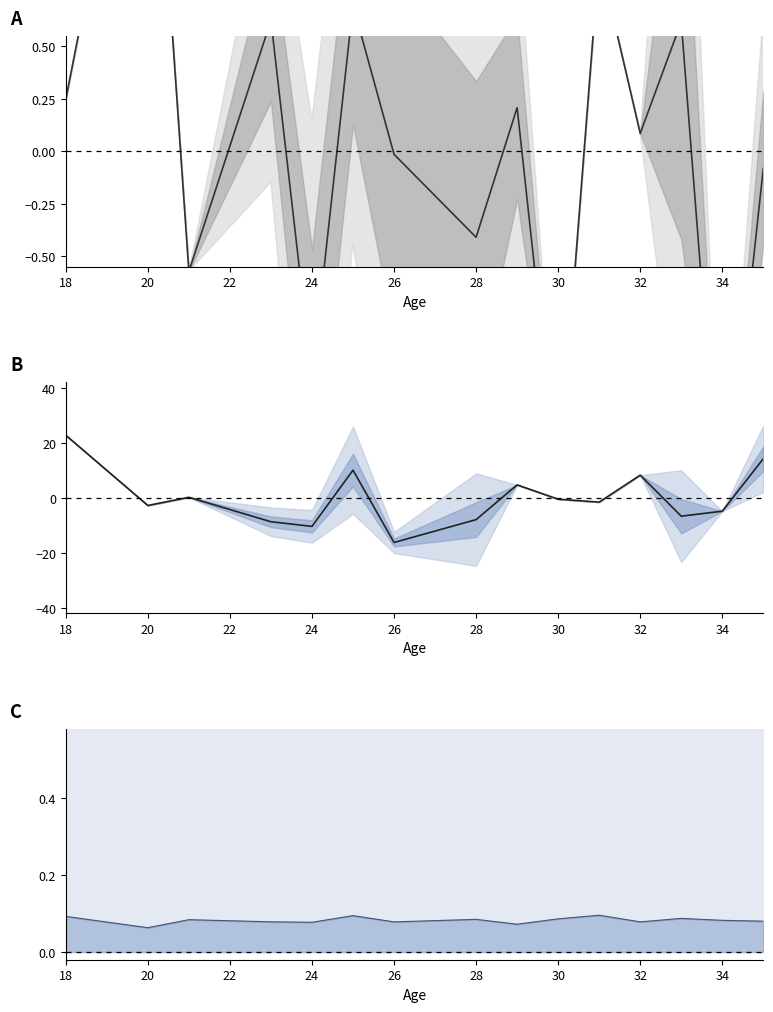

Does the chart have visible grid lines?

No